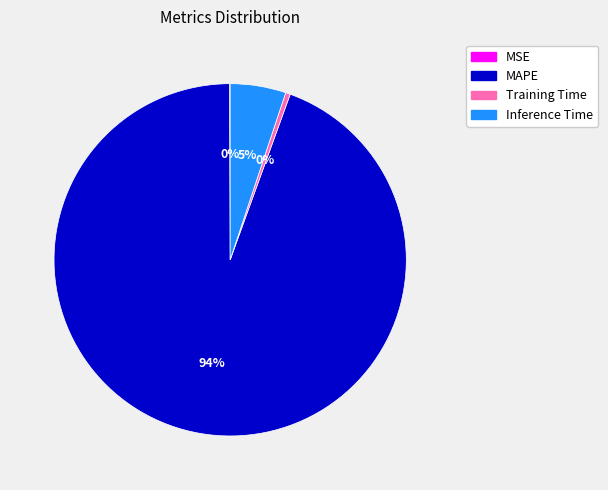

Does Inference Time account for over 50% of the chart?

No